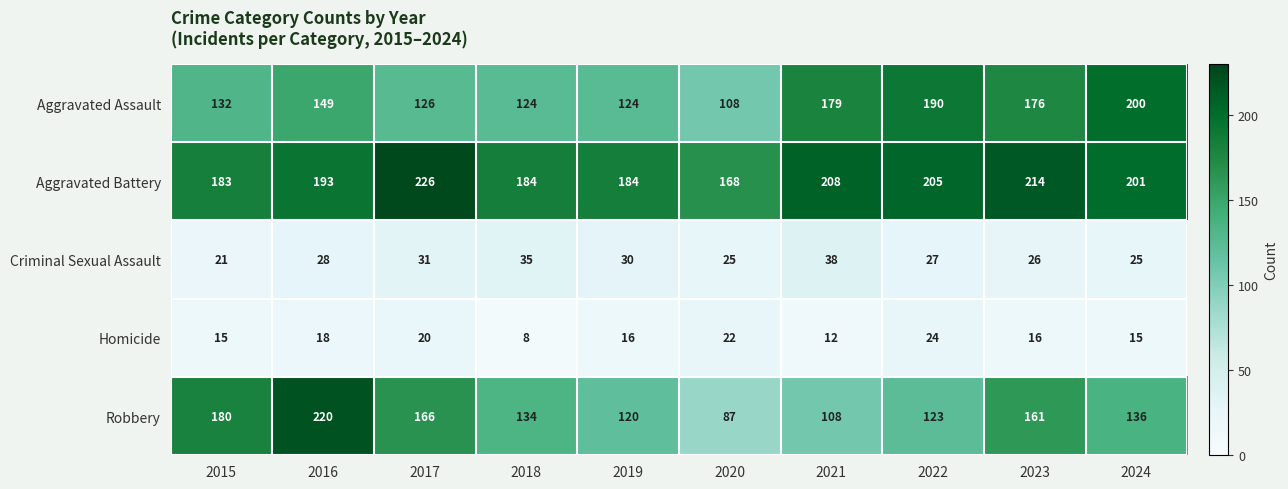

At which category is the sum across all series the highest?

2016